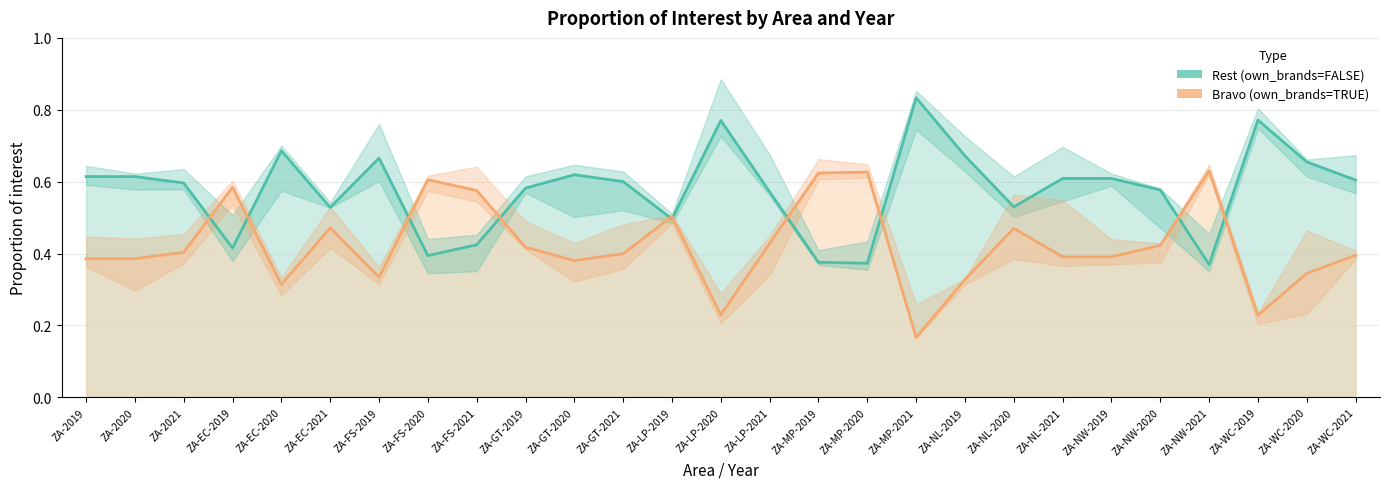

What are all the series names shown in the legend?

Rest (own_brands=FALSE), Bravo (own_brands=TRUE)